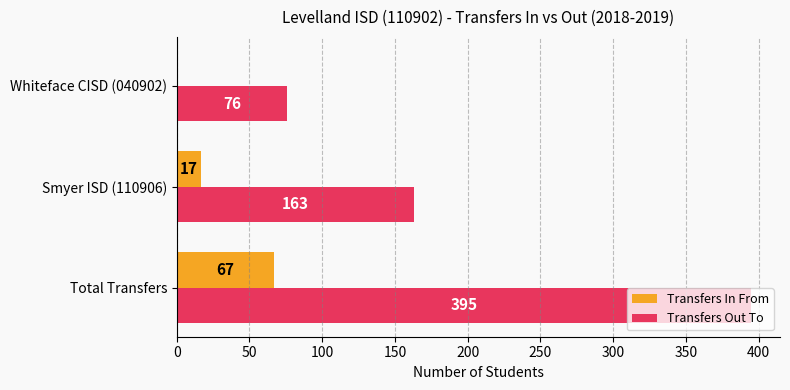

What is the sum of the Transfers In From values at Whiteface CISD (040902) and Total Transfers?

67